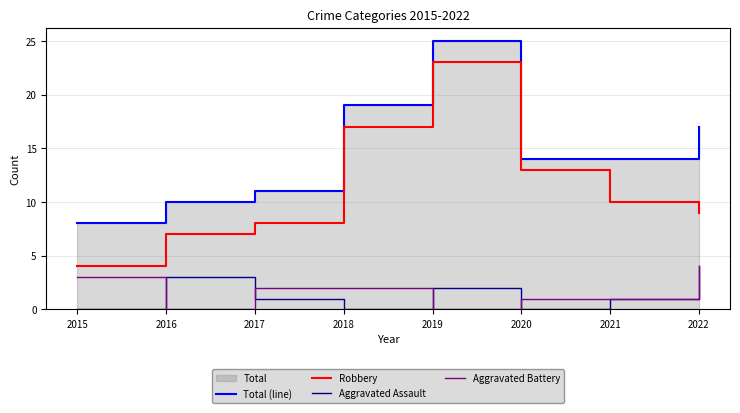

What are all the series names shown in the legend?

Total (line), Robbery, Aggravated Assault, Aggravated Battery